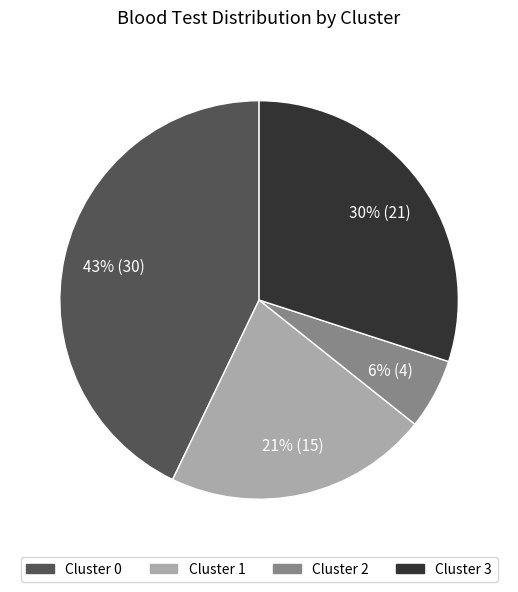

Is there any slice that represents more than half of the pie?

No